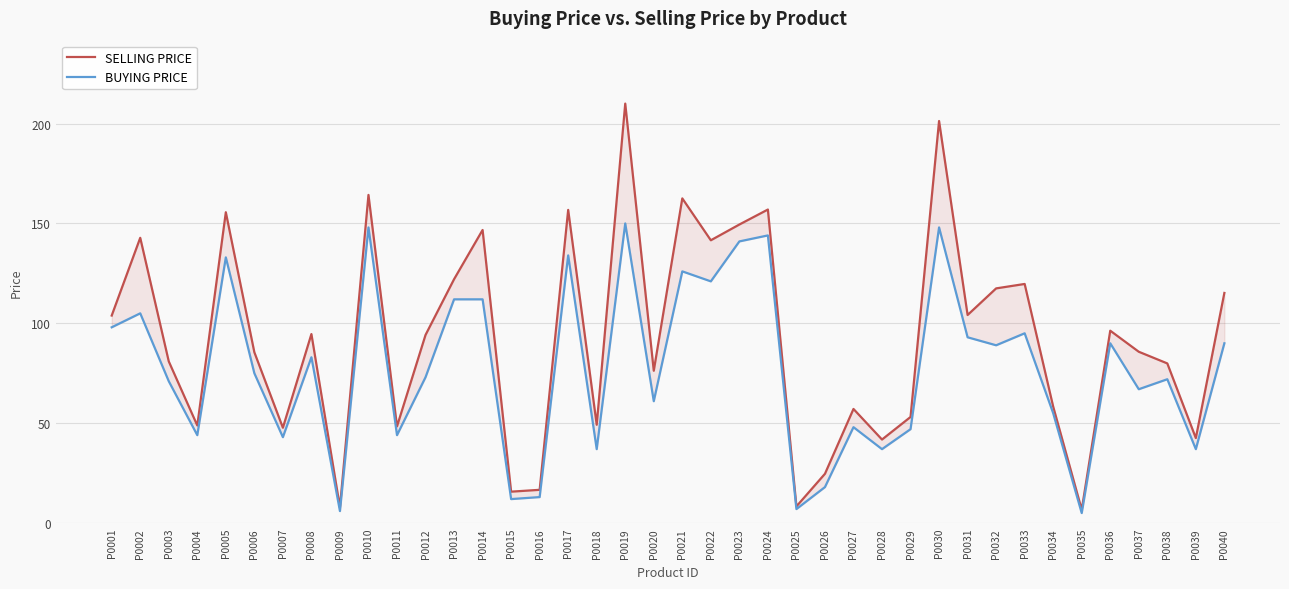

How many data points in SELLING PRICE are above 94?

20